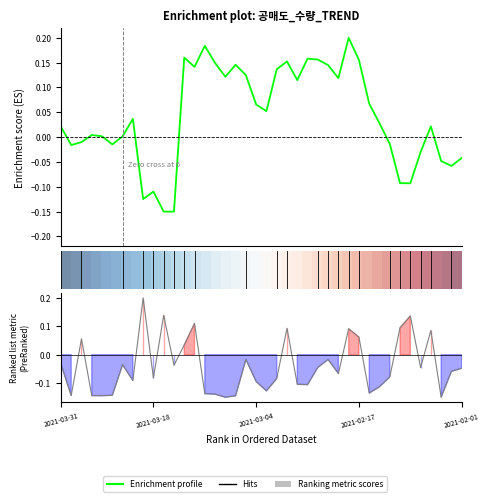

Is the value of Ranking metric scores at 0 greater than the value of Enrichment profile at 32?

No